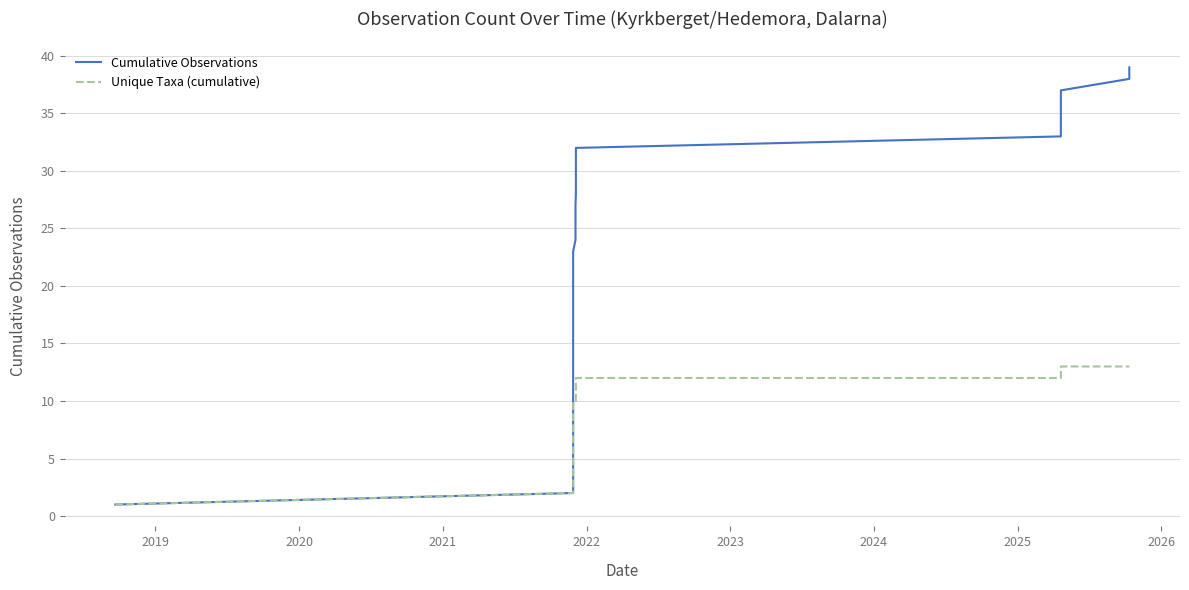

Which series has the widest spread of values?

Cumulative Observations